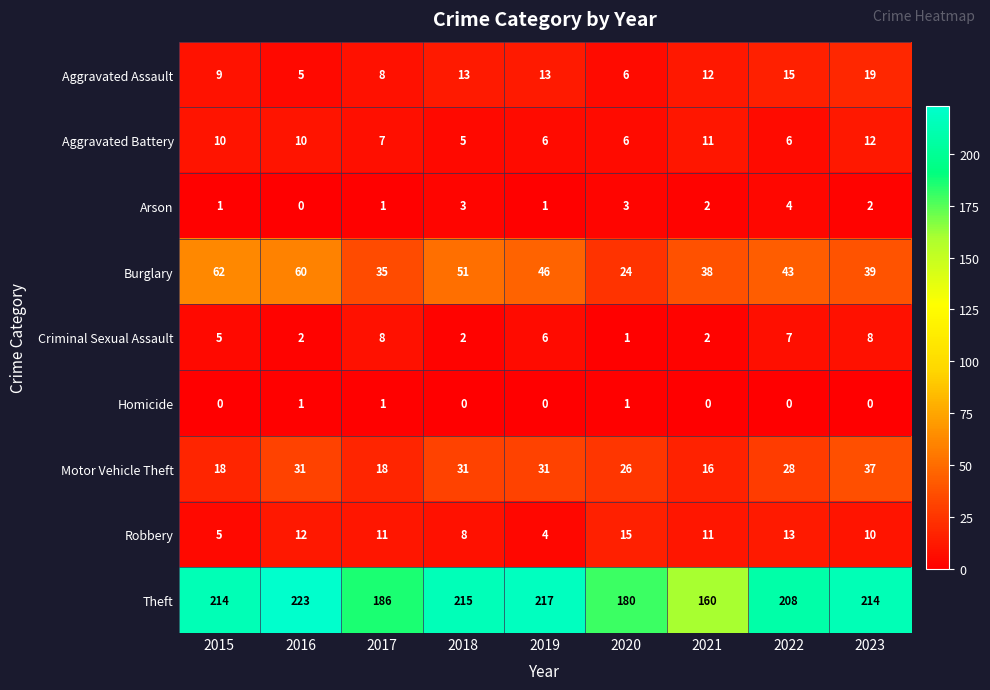

Between 2016 and 2020, which series saw the biggest shift?

Theft